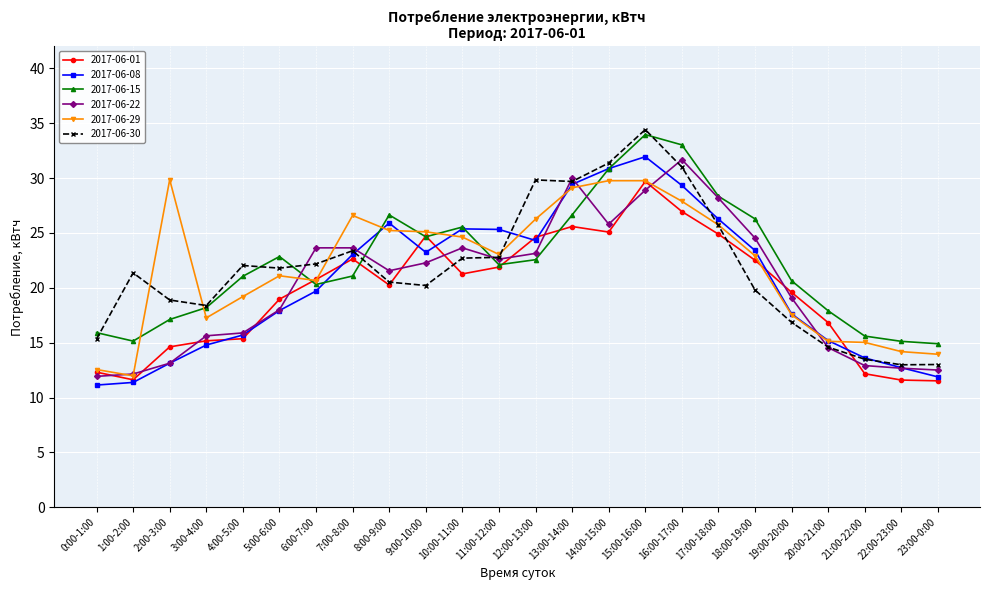

At which category does the chart reach its peak across all series?

15:00-16:00